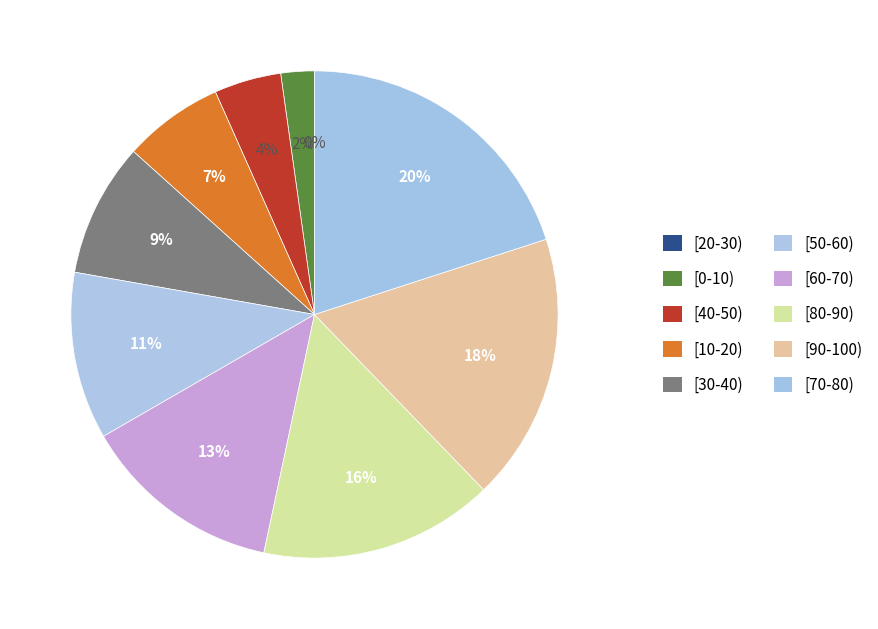

Is it true that [0-10) is 1% of the pie?

False